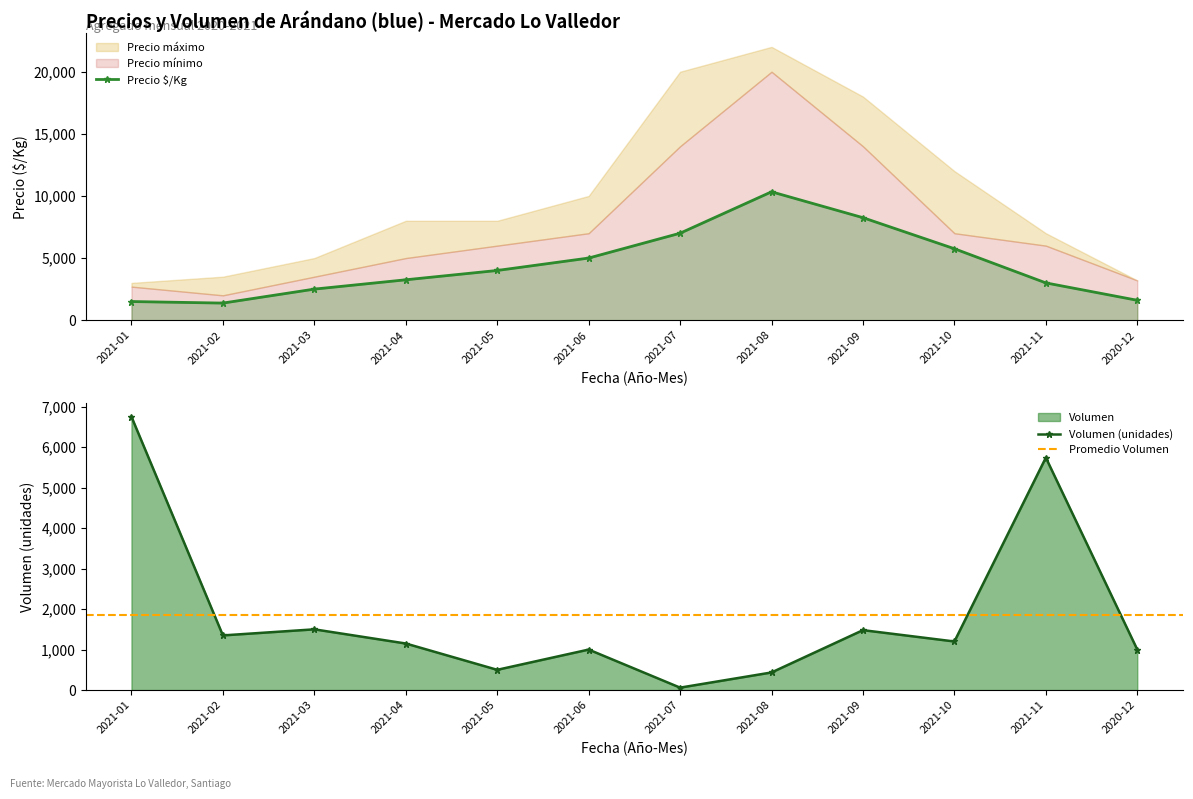

What is the difference between the Precio Á/Kg values at 2021-07 and 2021-01?

5500